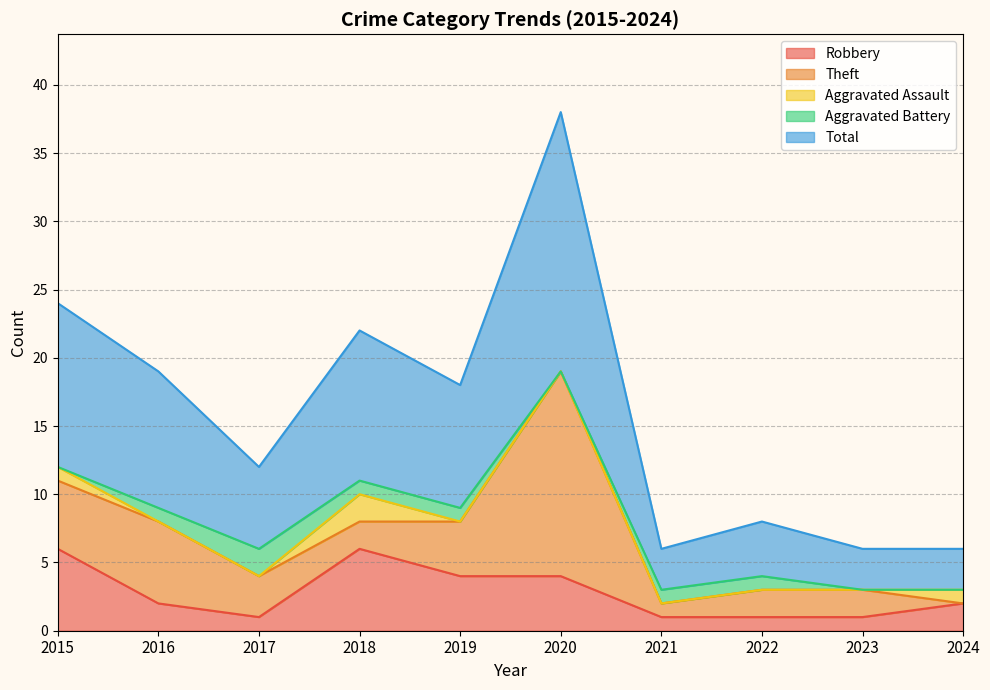

How many interior local peaks does the Aggravated Battery series have?

1